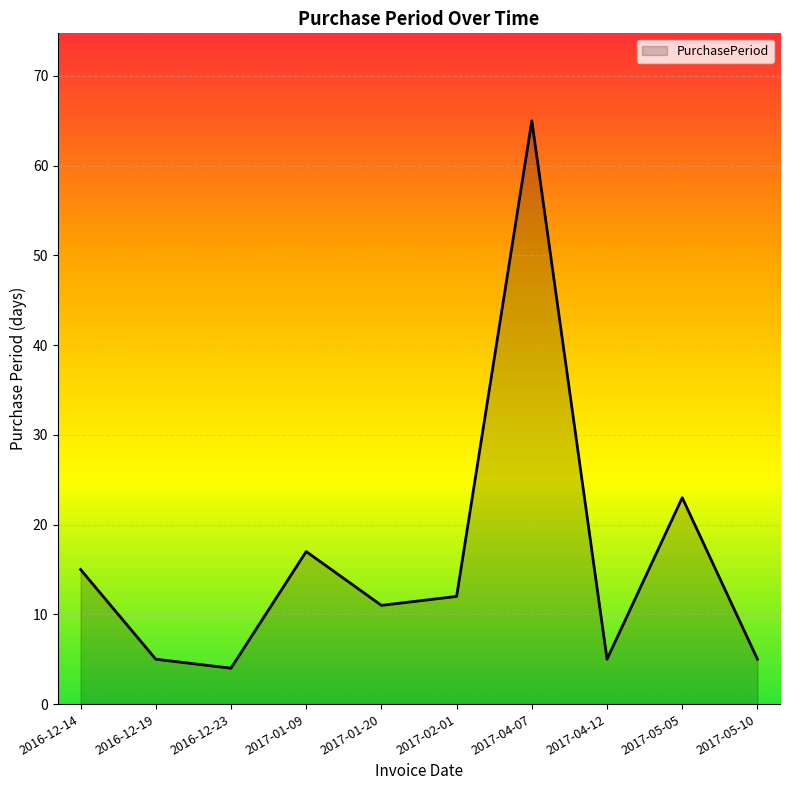

What is the difference between the maximum and second lowest values?

60